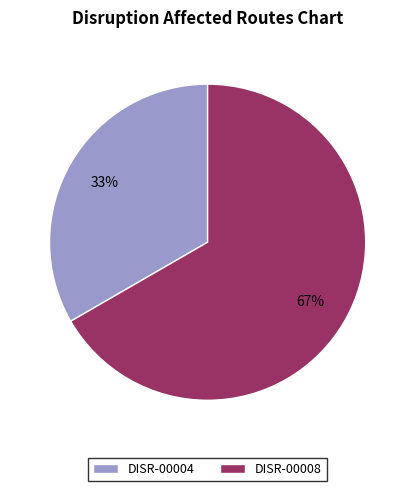

The DISR-00008 slice represents 67% of the pie. True or false?

True